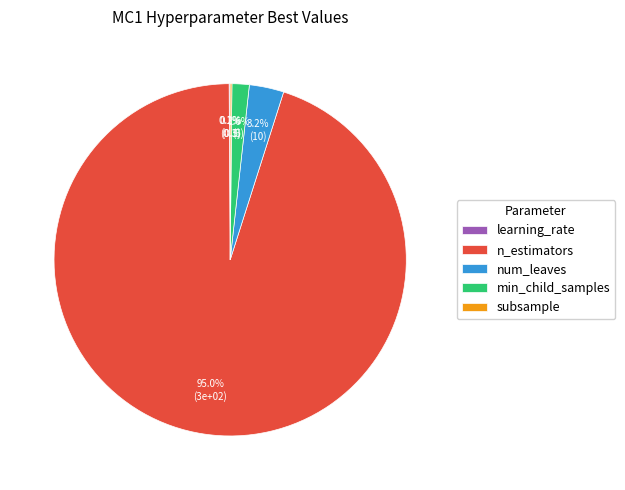

What is the majority slice?

n_estimators